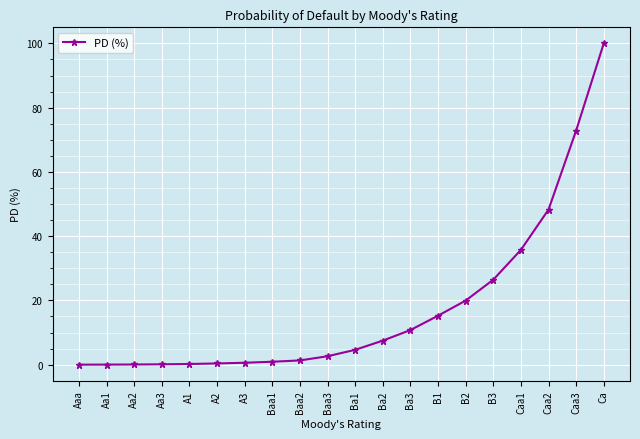

Which category has the highest value across all series?

Ca